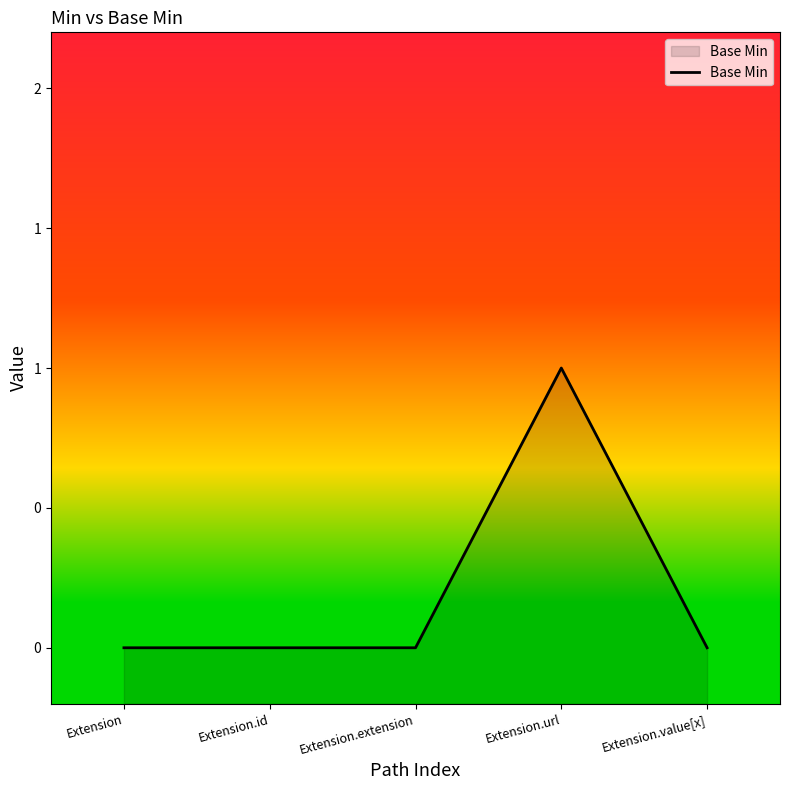

List the labels in order of value, largest first.

Extension.url, Extension, Extension.id, Extension.extension, Extension.value[x]